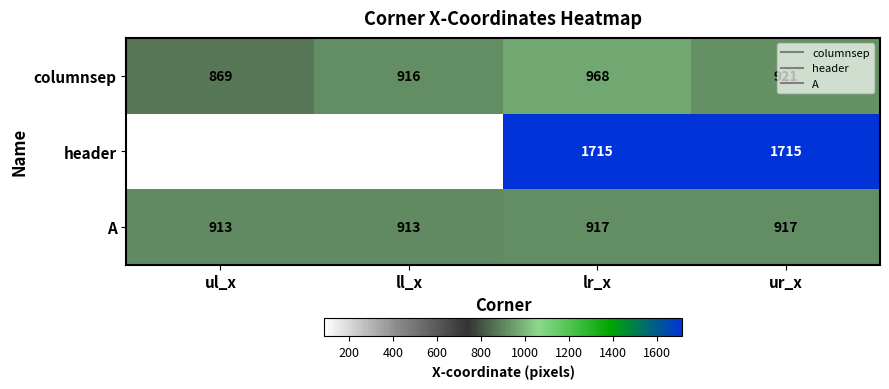

Which series has the largest total across all categories?

columnsep